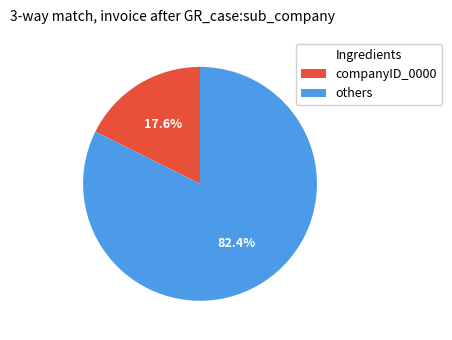

To the nearest percent, what is the average slice percentage?

50%